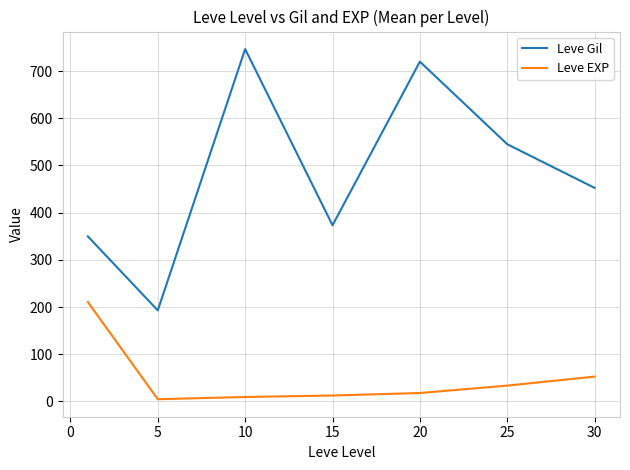

Does the chart display data point markers on the line(s)?

No